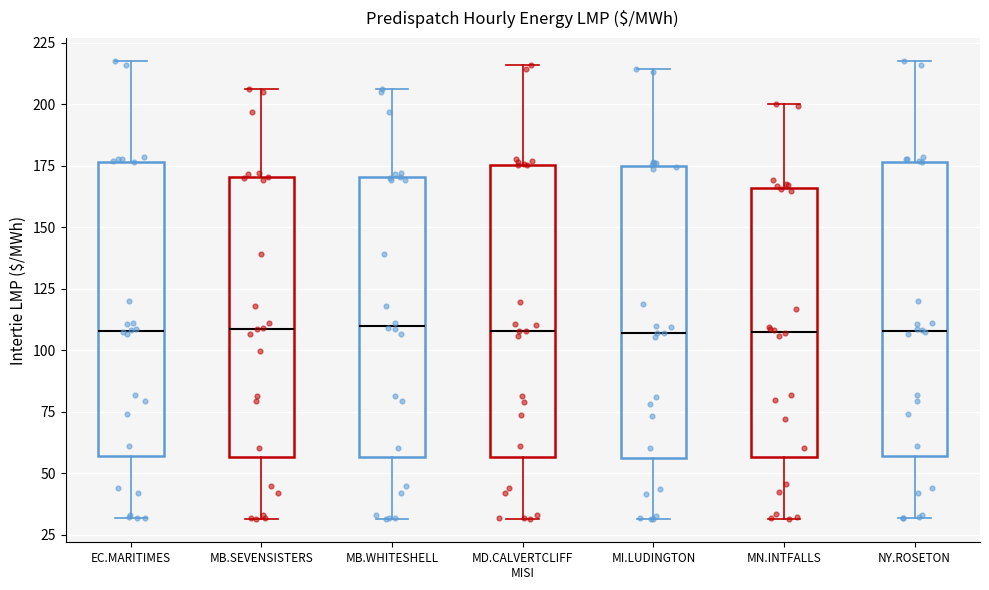

Reading left to right, transcribe this box plot: for each box, give where its median line is, the range the box spans, and where its two whiskers end, as read against the y-axis. The values are not printed on the chart, so give them approximately, as read against the axis.

EC.MARITIMES: median 110, box 55 to 175, whiskers 30 to 220
MB.SEVENSISTERS: median 110, box 55 to 170, whiskers 30 to 205
MB.WHITESHELL: median 110, box 55 to 170, whiskers 30 to 205
MD.CALVERTCLIFF MISI: median 110, box 55 to 175, whiskers 30 to 215
MI.LUDINGTON: median 105, box 55 to 175, whiskers 30 to 215
MN.INTFALLS: median 110, box 55 to 165, whiskers 30 to 200
NY.ROSETON: median 110, box 55 to 175, whiskers 30 to 220